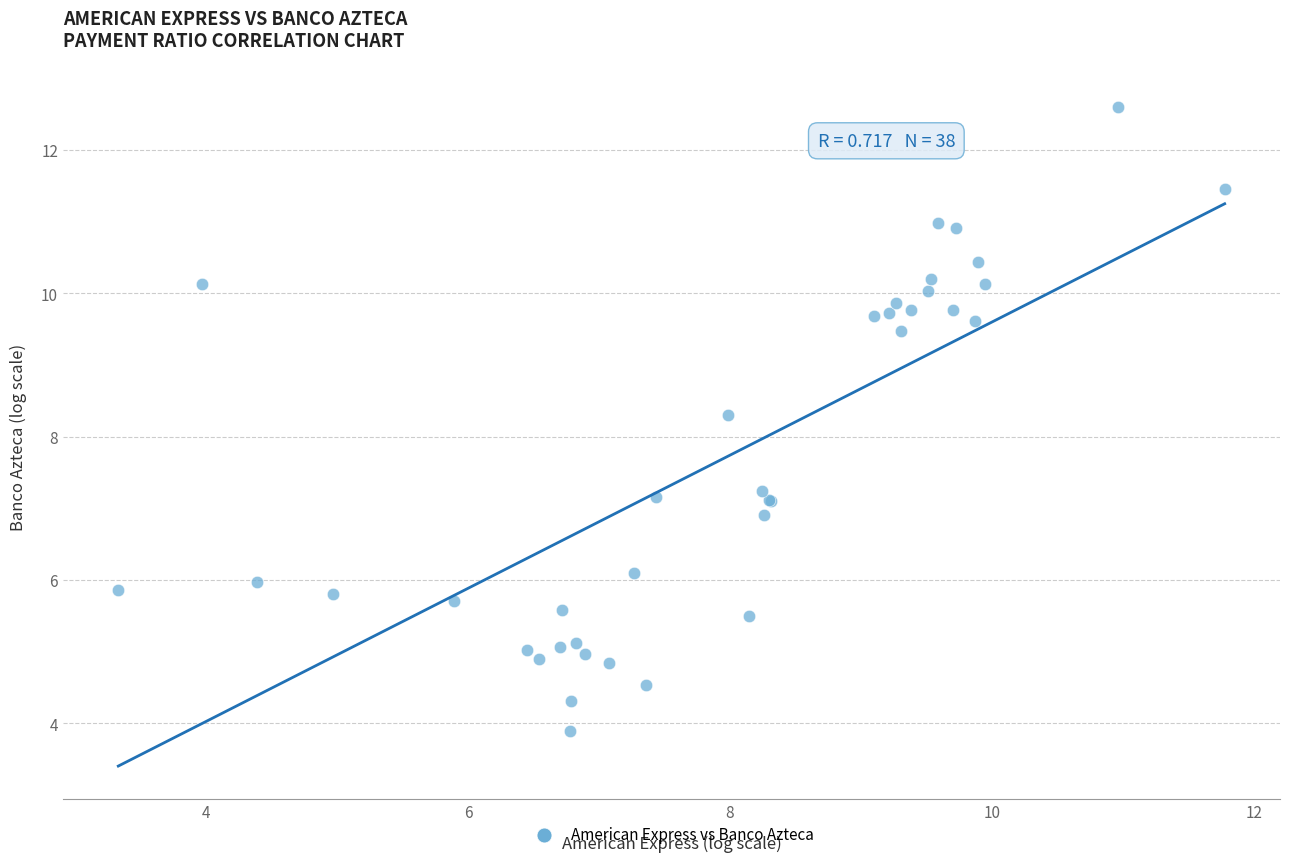

What Y value in the scatter plot is closest to 8?

8.3